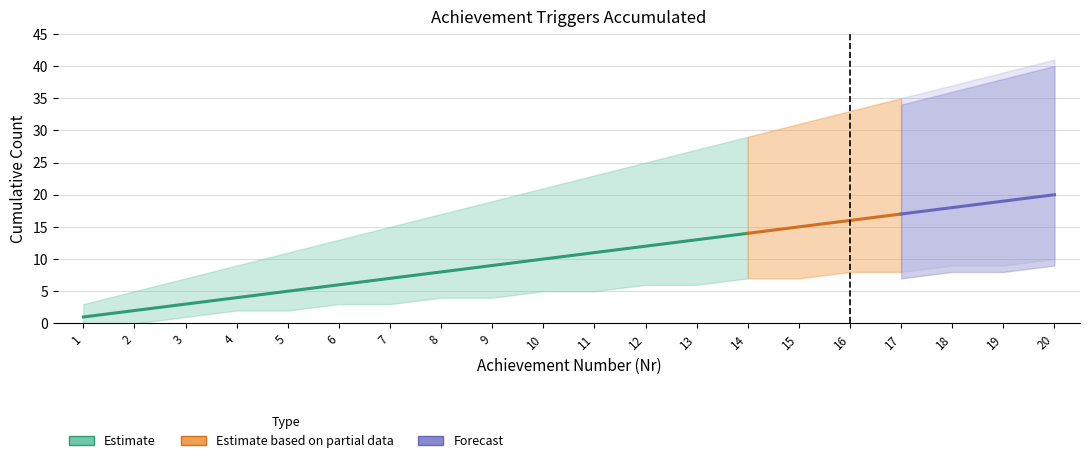

At how many categories does at least one series exceed 3?

17